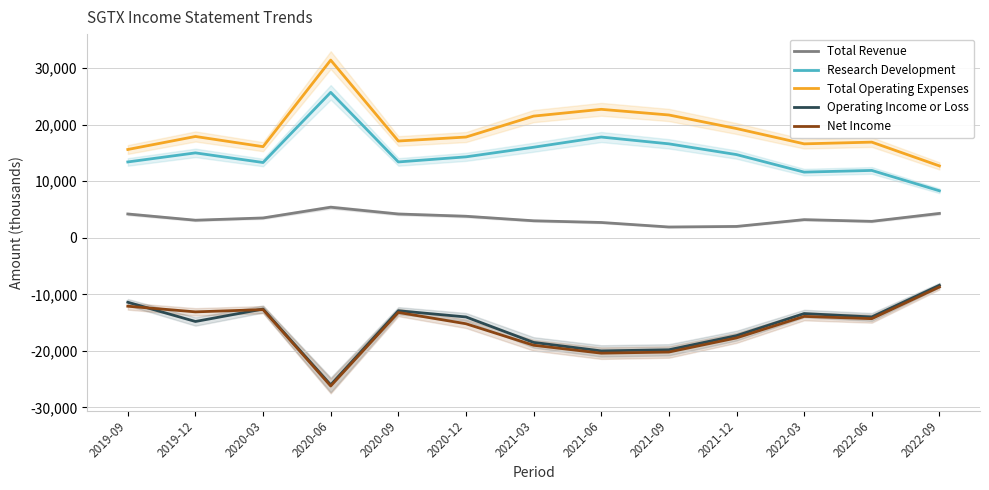

Read the Net Income value at 2022-06, to the nearest 50.

-14300